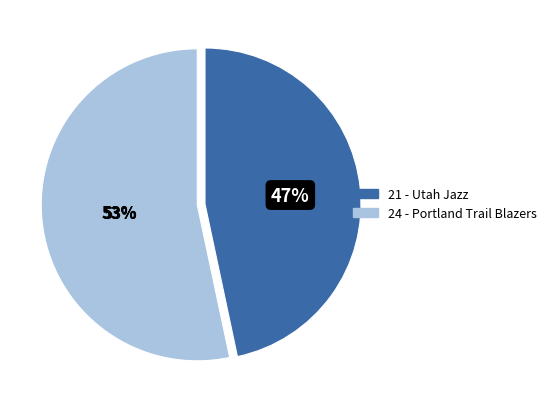

To the nearest percent, what portion does Portland Trail Blazers represent?

53%